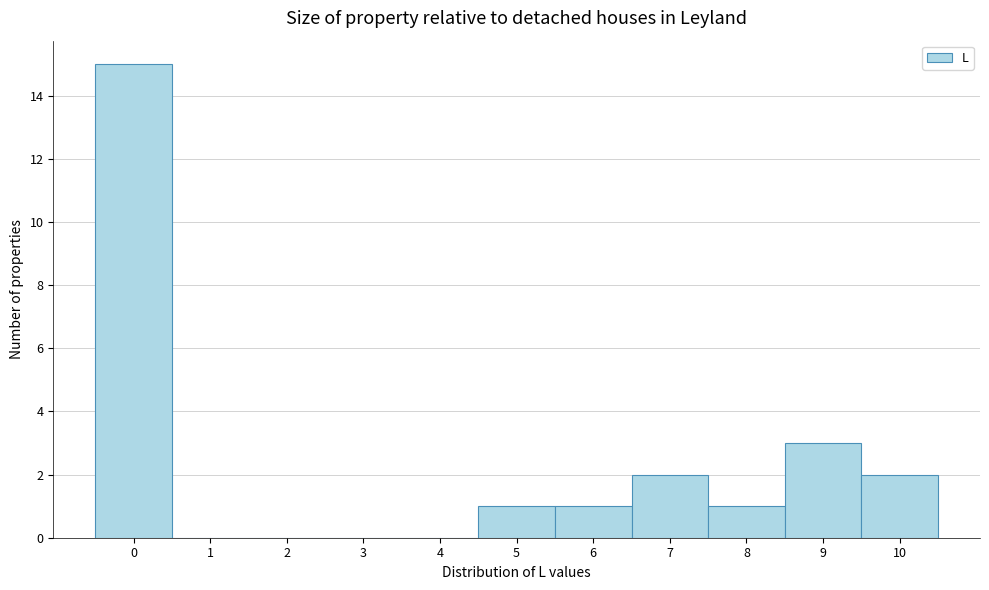

Reading left to right, transcribe this chart: for each bar, give the range it covers on the x-axis and its height. The values are not printed on the chart, so give them approximately, as read against the axis.

-0.5 to 0.5: 15
0.5 to 1.5: 0
1.5 to 2.5: 0
2.5 to 3.5: 0
3.5 to 4.5: 0
4.5 to 5.5: 1
5.5 to 6.5: 1
6.5 to 7.5: 2
7.5 to 8.5: 1
8.5 to 9.5: 3
9.5 to 10.5: 2